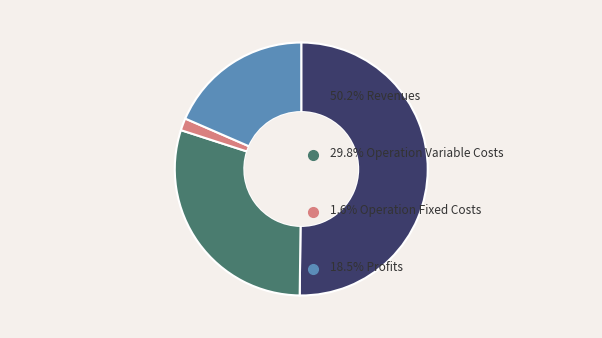

Count the number of slices in the pie.

4